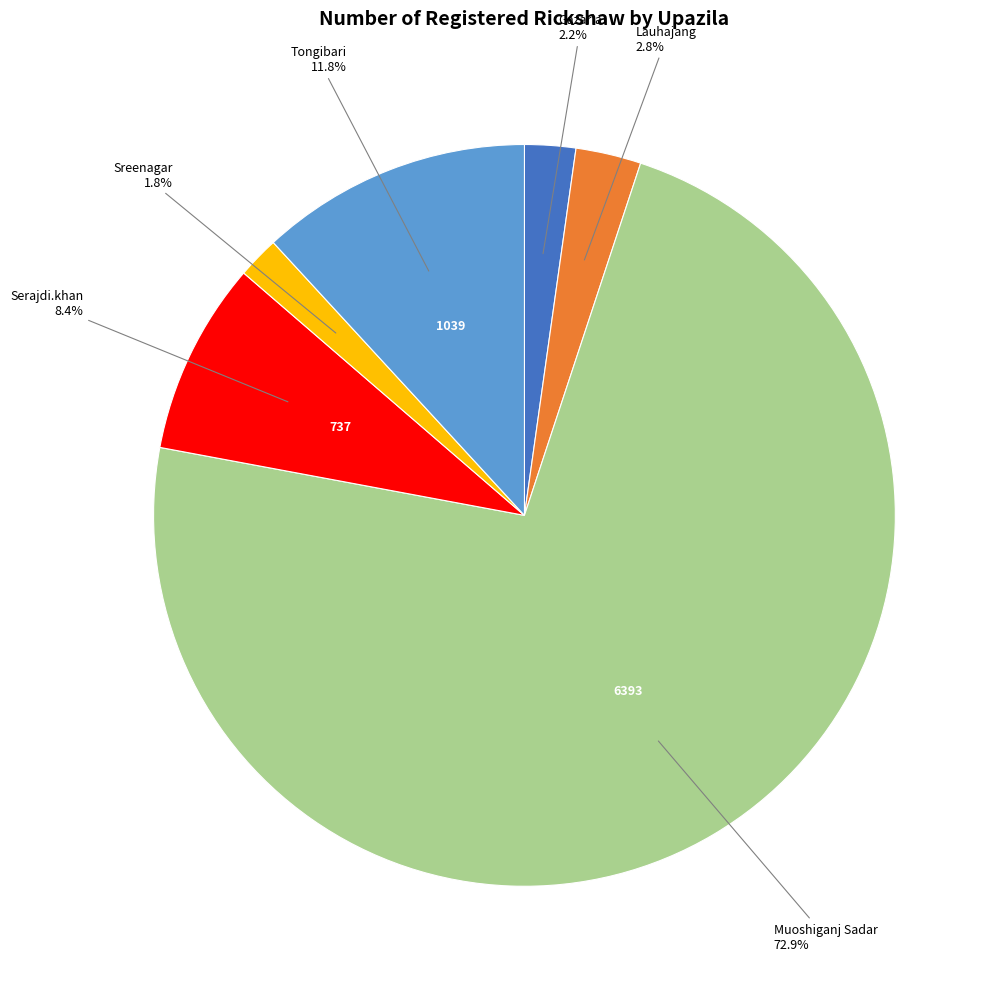

To the nearest percent, what is the difference between the largest and smallest slice percentages?

71%